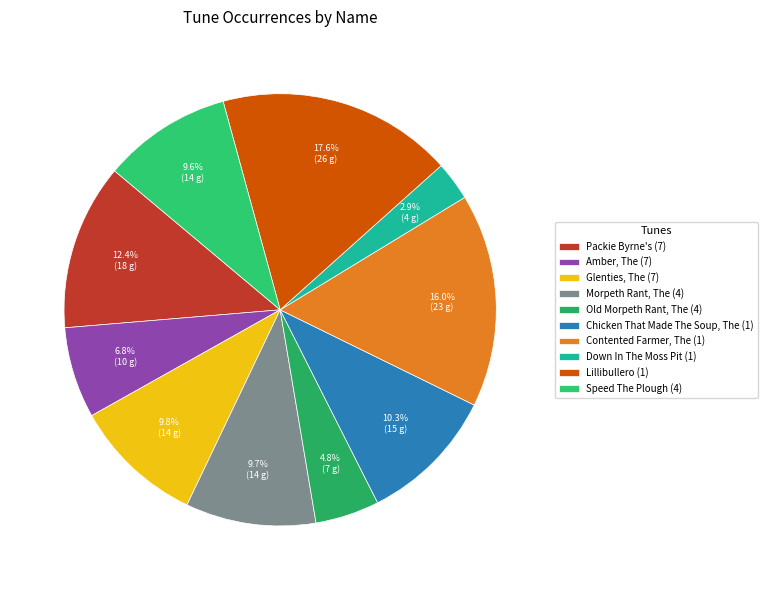

Count the number of slices in the pie.

10